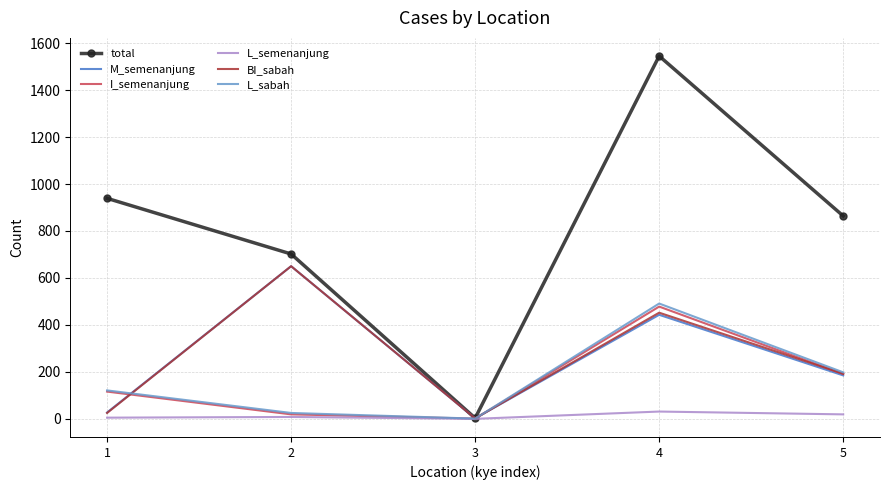

At how many categories does at least one series exceed 210?

4